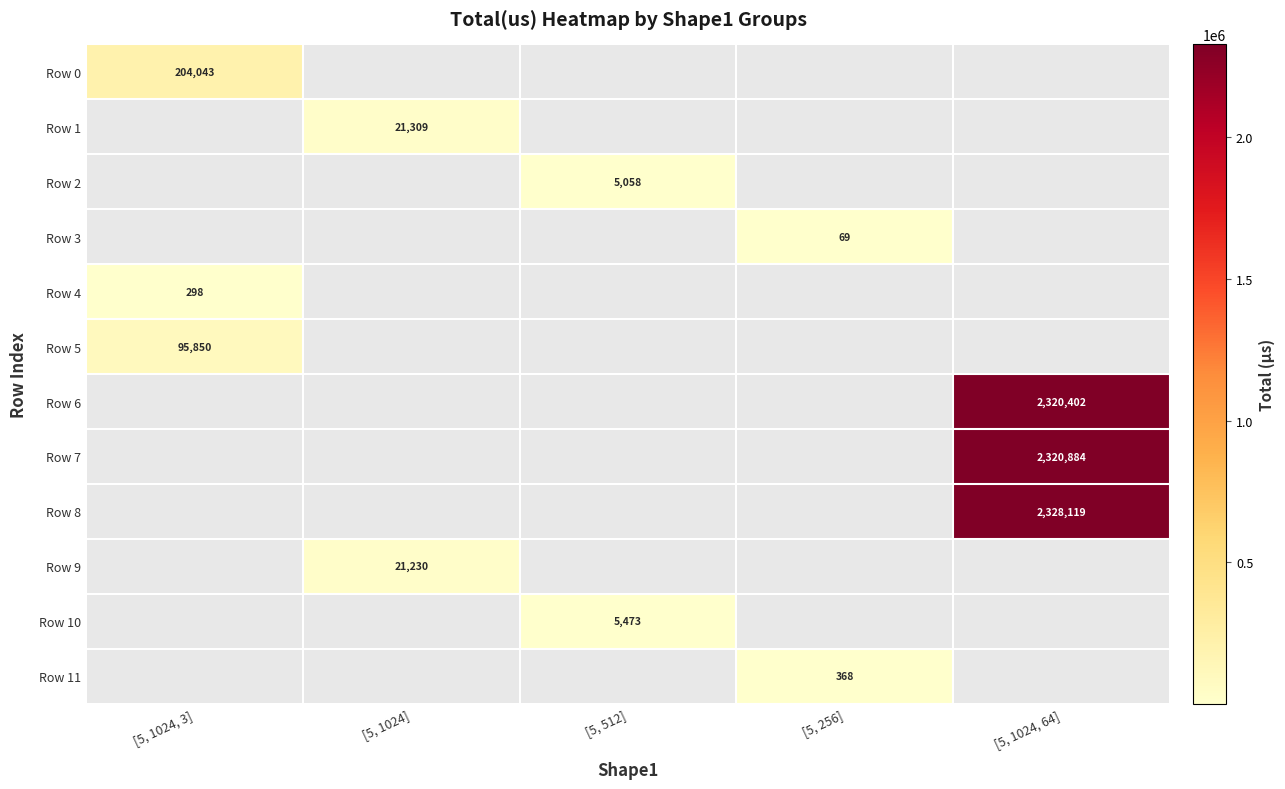

Count the number of data series in this chart.

12